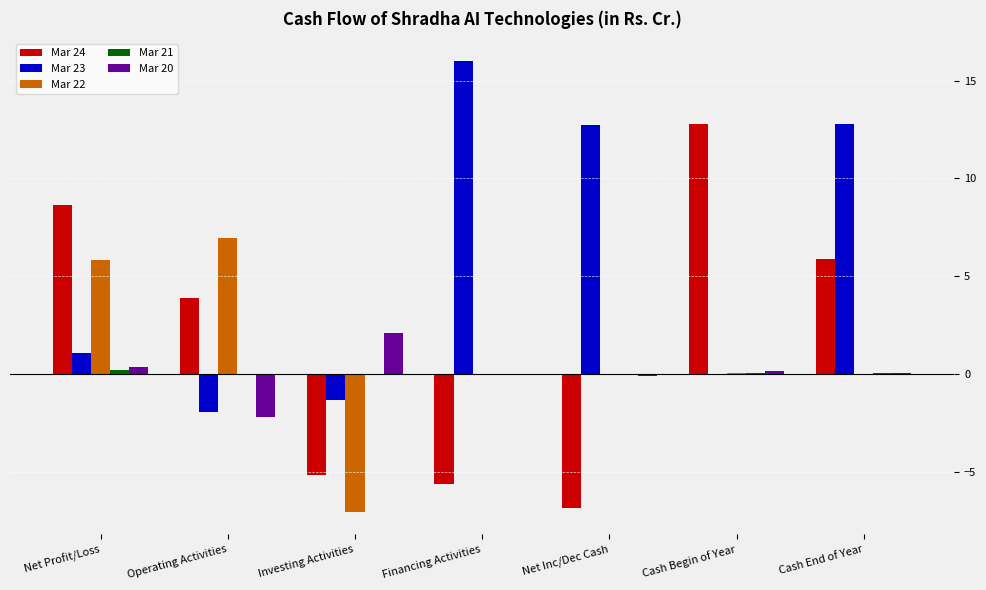

How many series are shown in this chart?

5